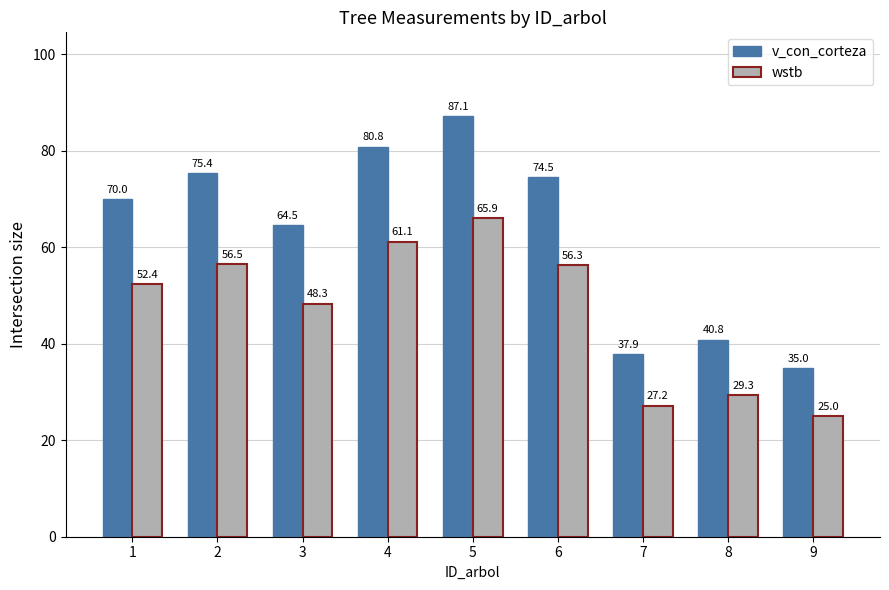

What value does the v_con_corteza series have at 6?

74.5